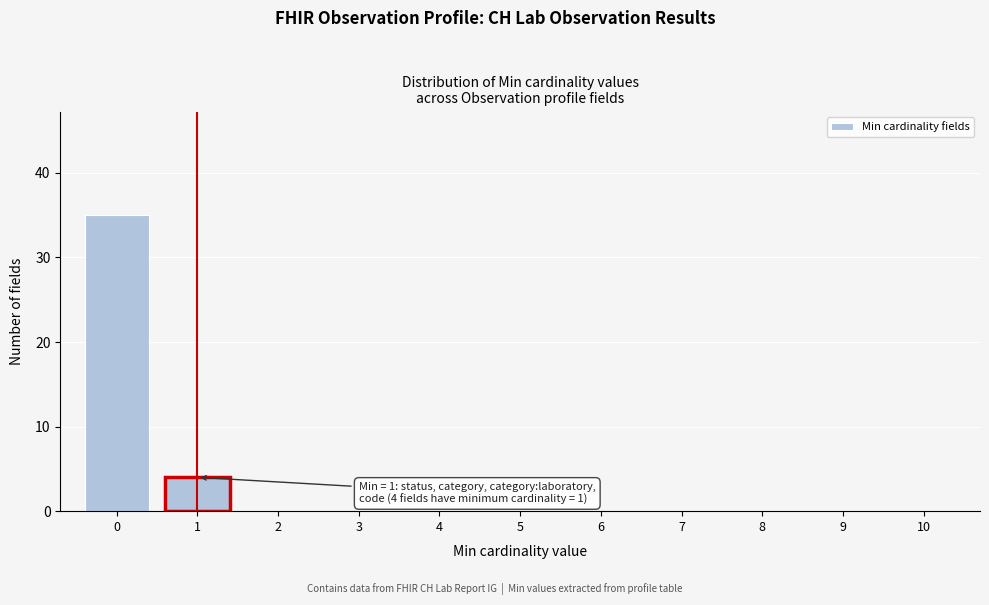

Reading left to right, list all the values displayed in this chart.

0=35	1=4	2=0	3=0	4=0	5=0	6=0	7=0	8=0	9=0	10=0